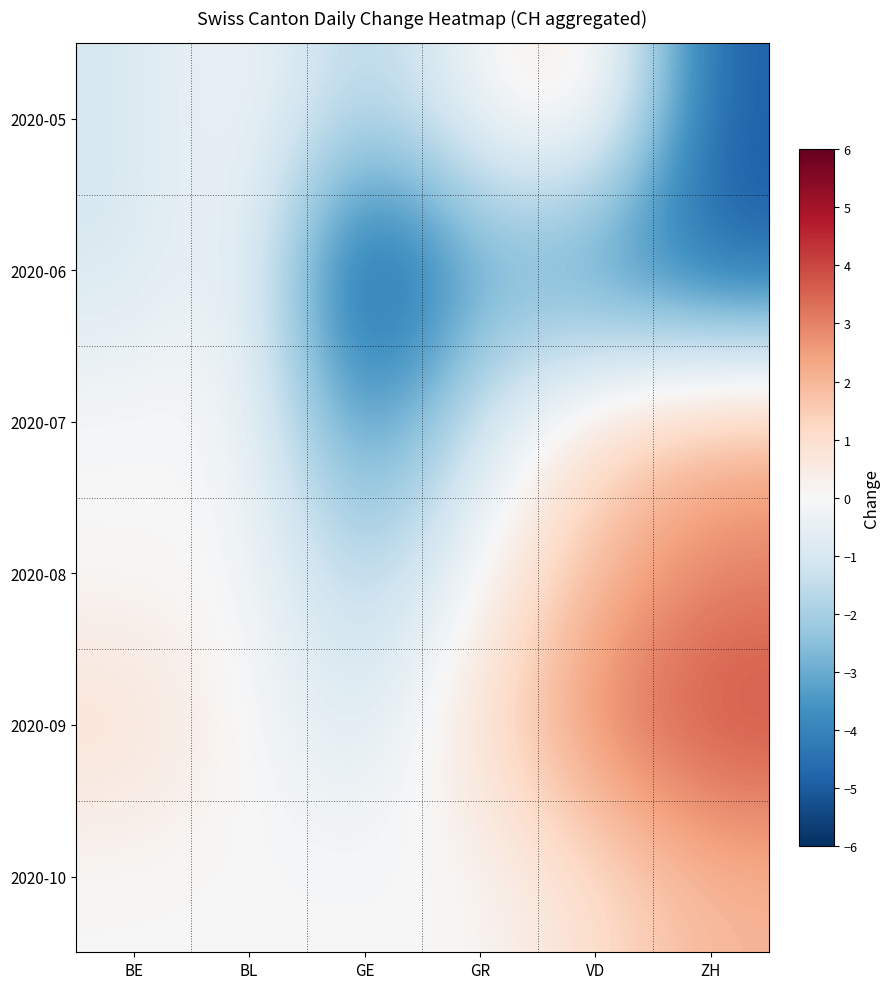

Which has a higher value, VD or GR?

VD